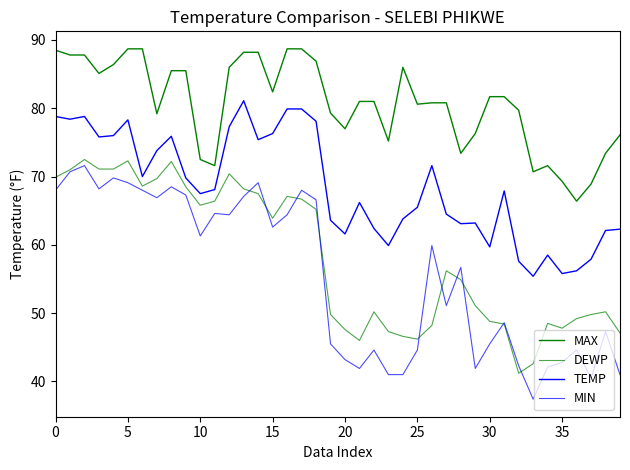

What is the maximum value for DEWP?

72.5